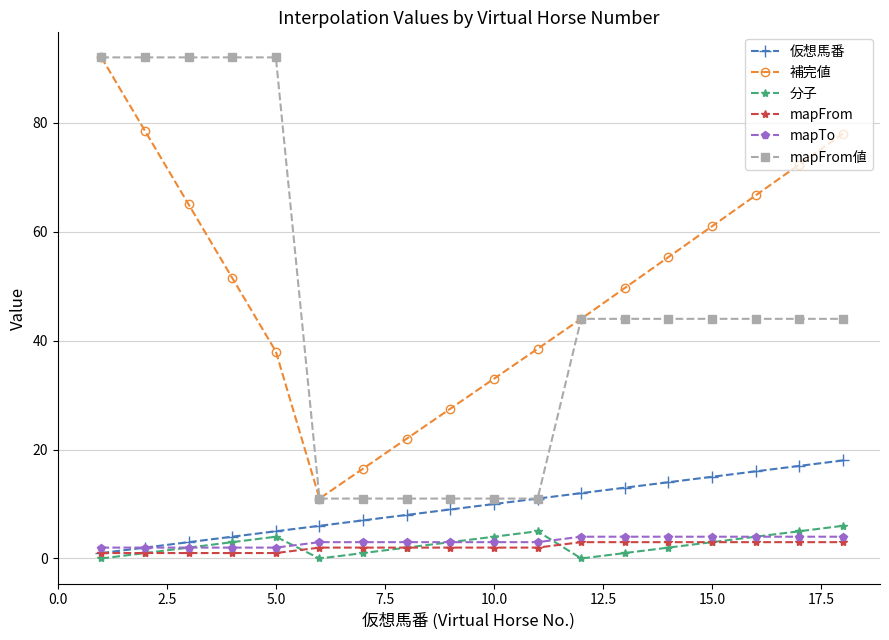

What is the maximum value shown in the chart?

92.0